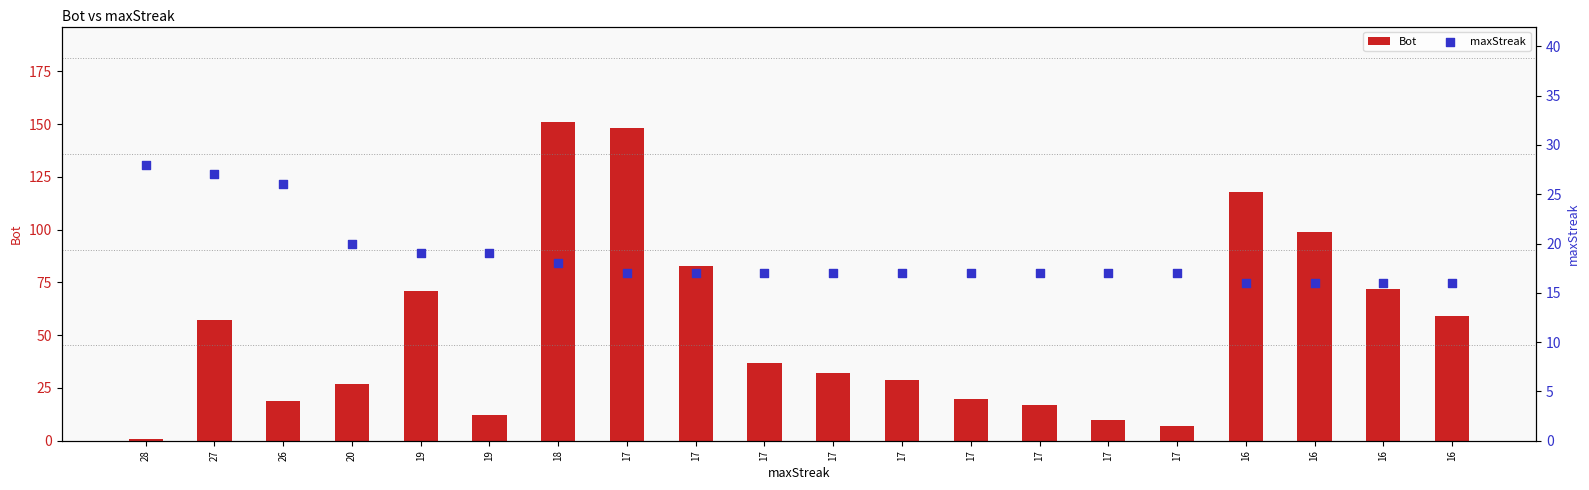

Is the value of maxStreak at 17 greater than the value of Bot at 19?

No